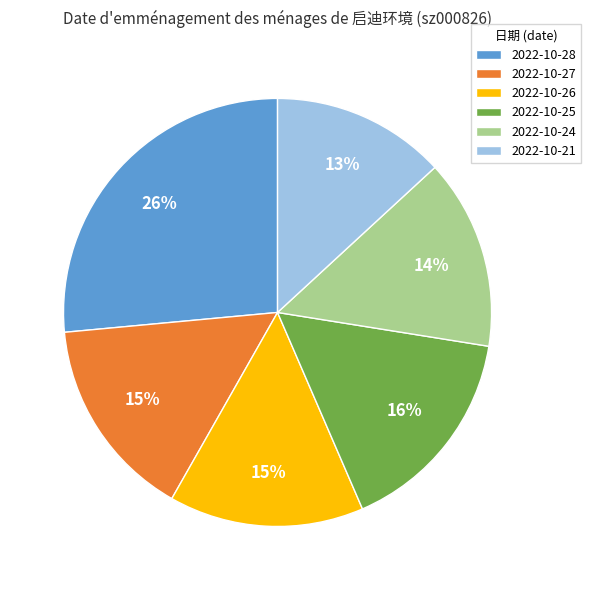

To the nearest percent, what portion does 2022-10-21 represent?

13%